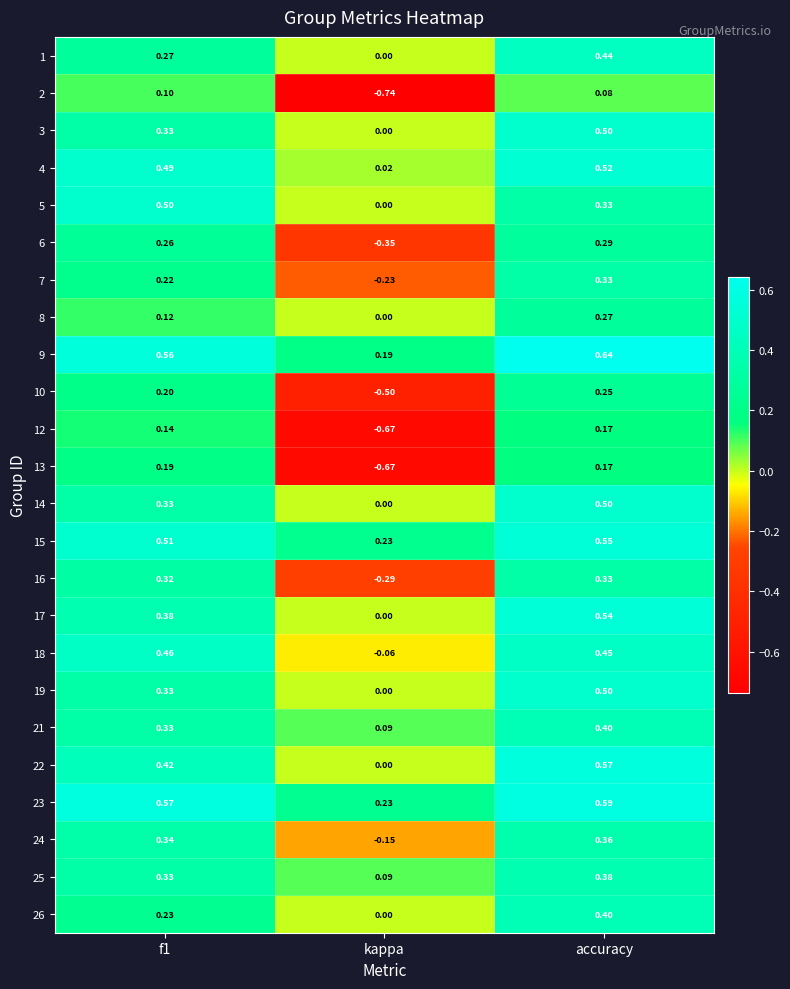

Is the value of 9 at kappa greater than the value of 3 at accuracy?

No